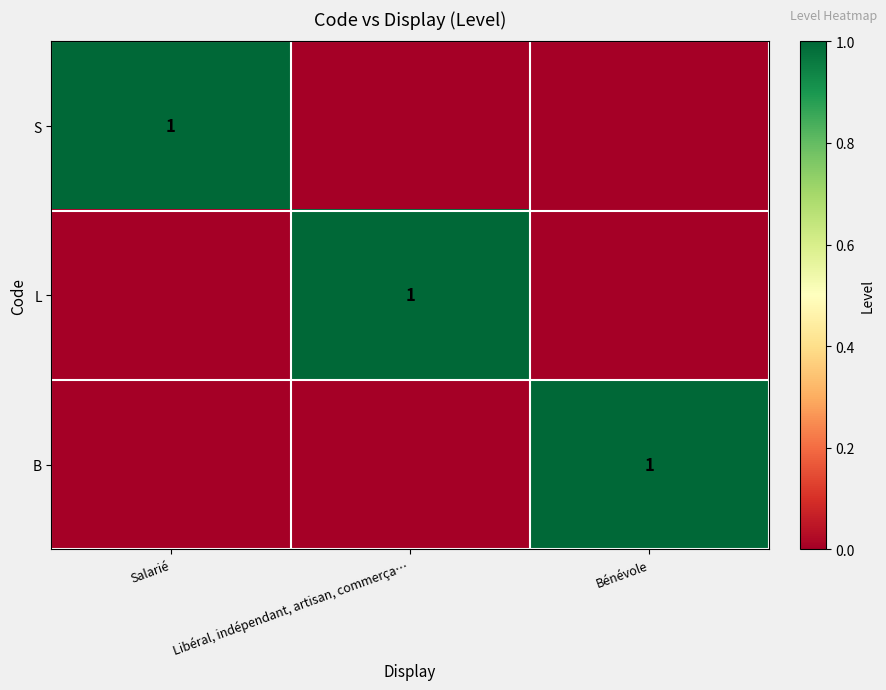

The value of L at Libéral, indépendant, artisan, commerça… is 1. True or false?

True